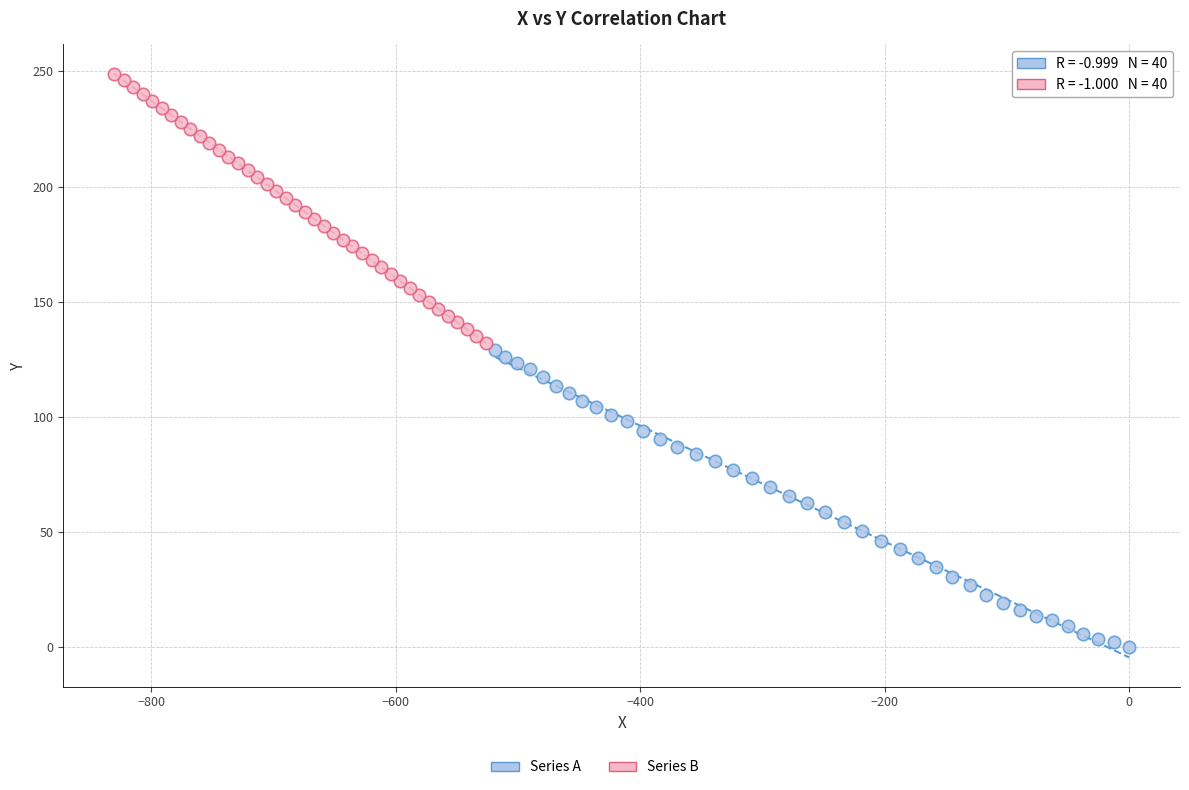

Which series has the largest Y range (max minus min)?

Series A